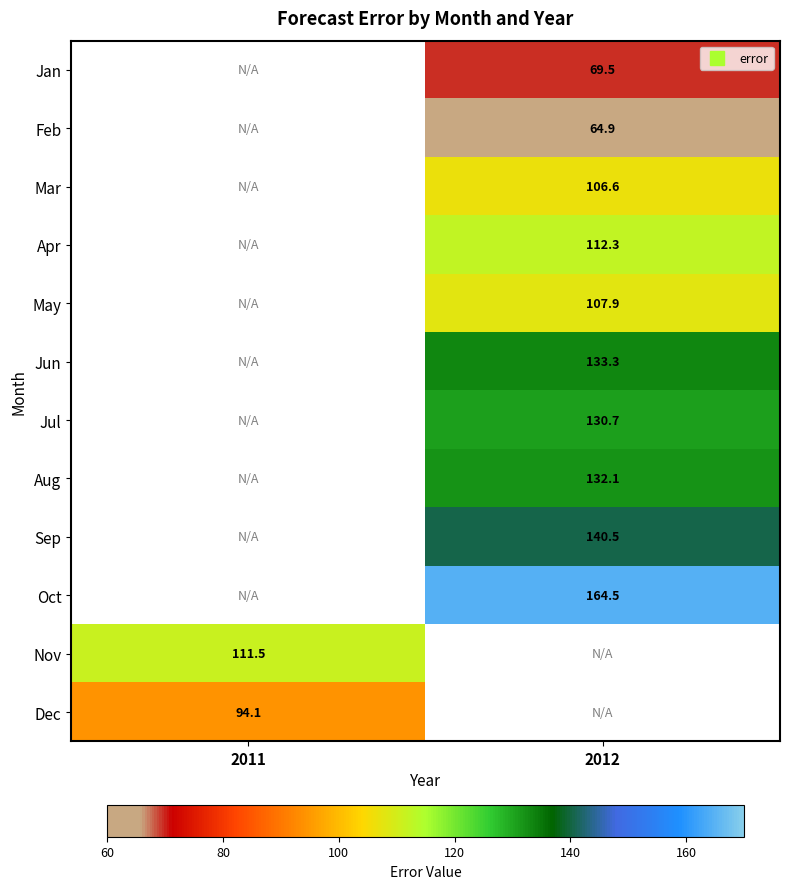

How many values in the Aug series exceed 132?

1